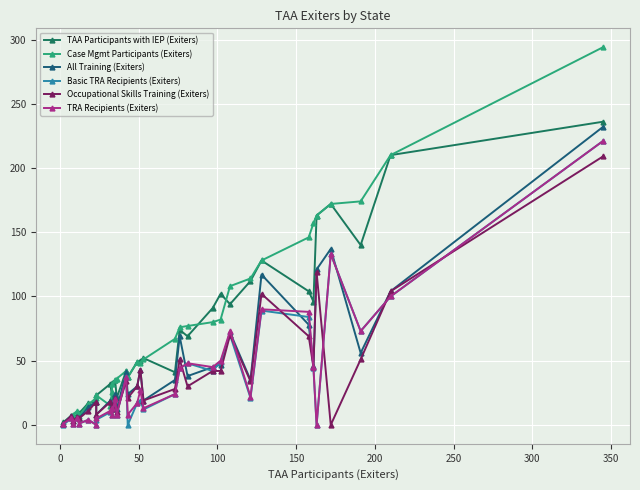

True or false: TRA Recipients (Exiters) and TAA Participants with IEP (Exiters) cross at least once.

False